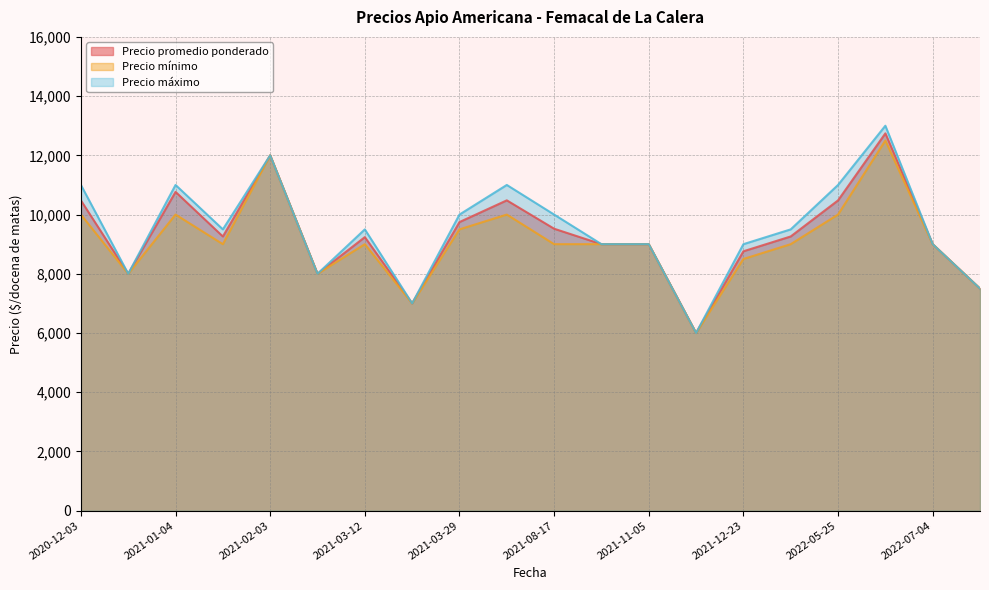

True or false: Precio promedio ponderado and Precio mínimo cross at least once.

False